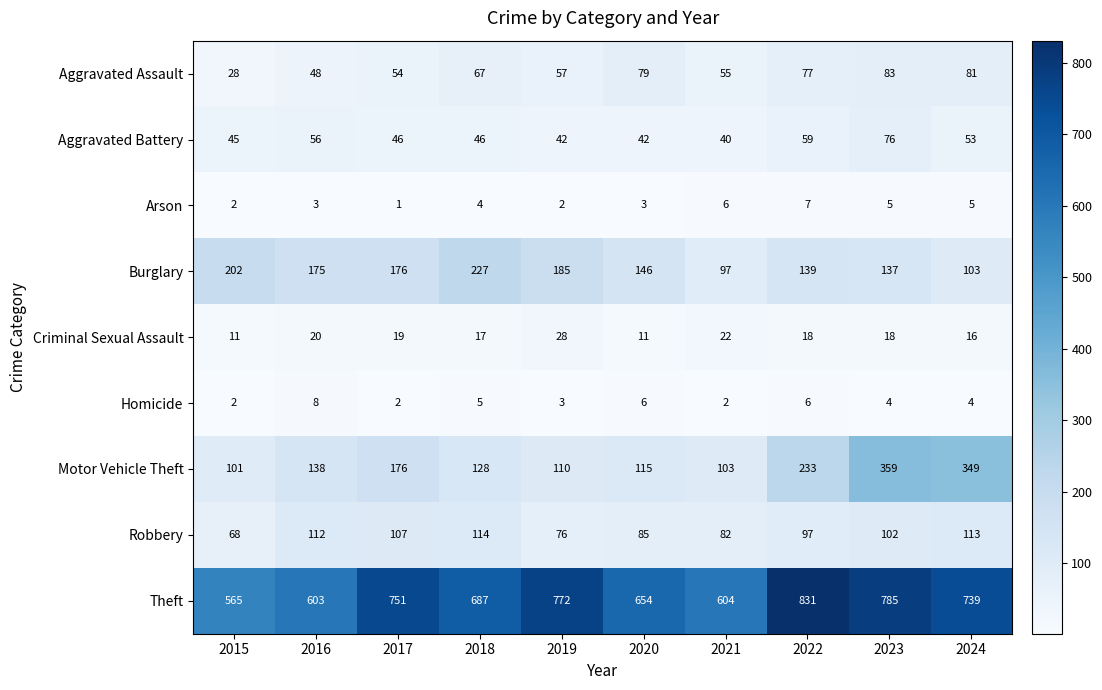

Which series has the largest total across all categories?

Theft